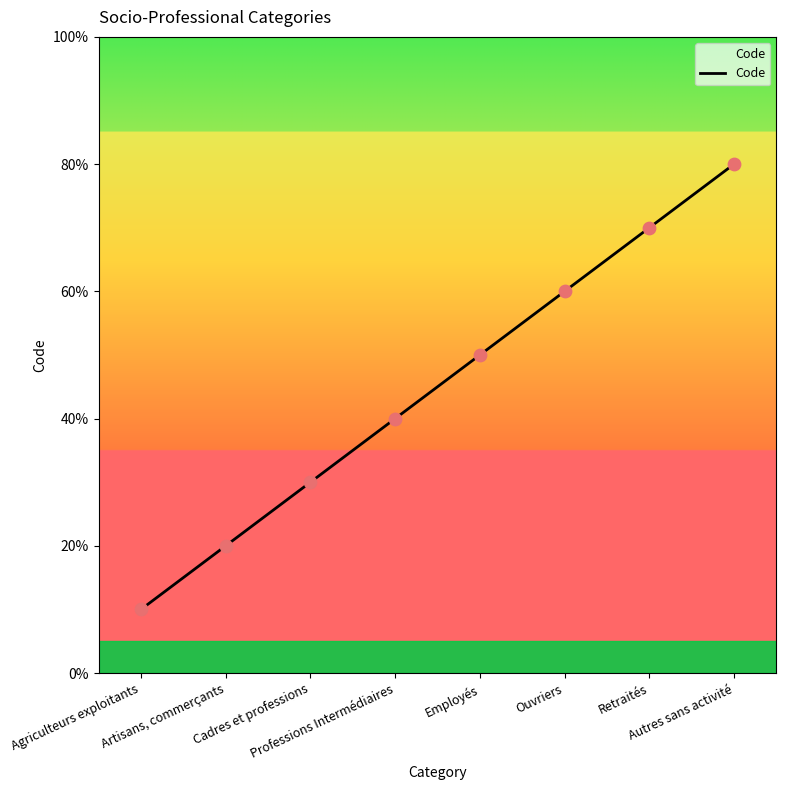

Approximately how many times larger is the value at Agriculteurs exploitants compared to Professions Intermédiaires?

0.2